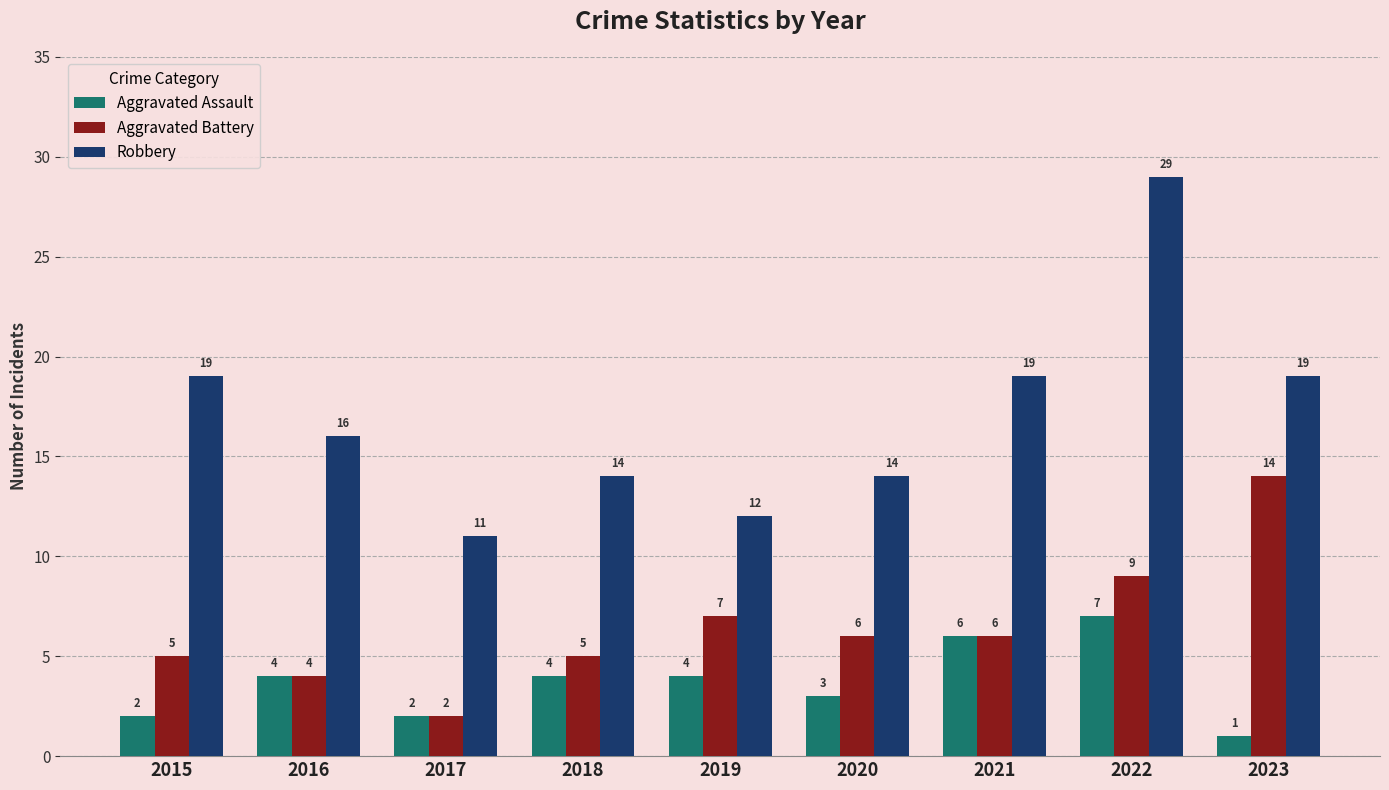

The value of Robbery at 2017 is 11. True or false?

True